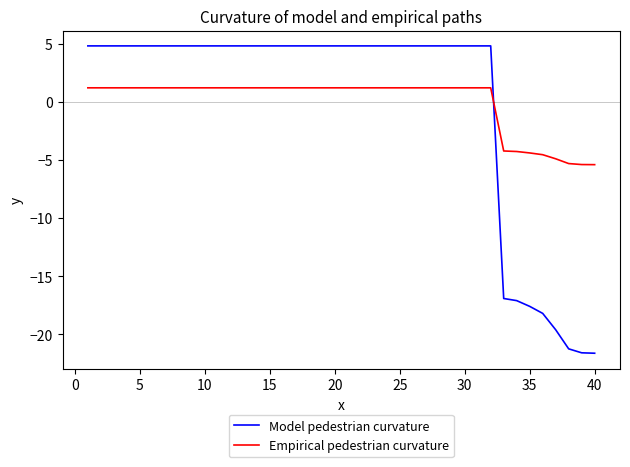

What is the smallest value displayed?

-21.6